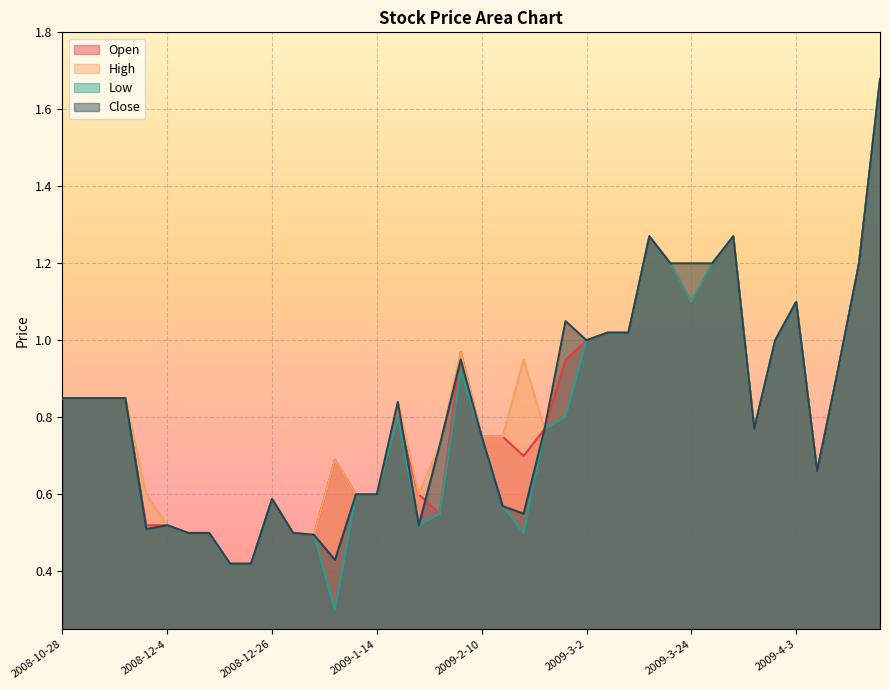

How many interior local valleys does the Open series have?

6